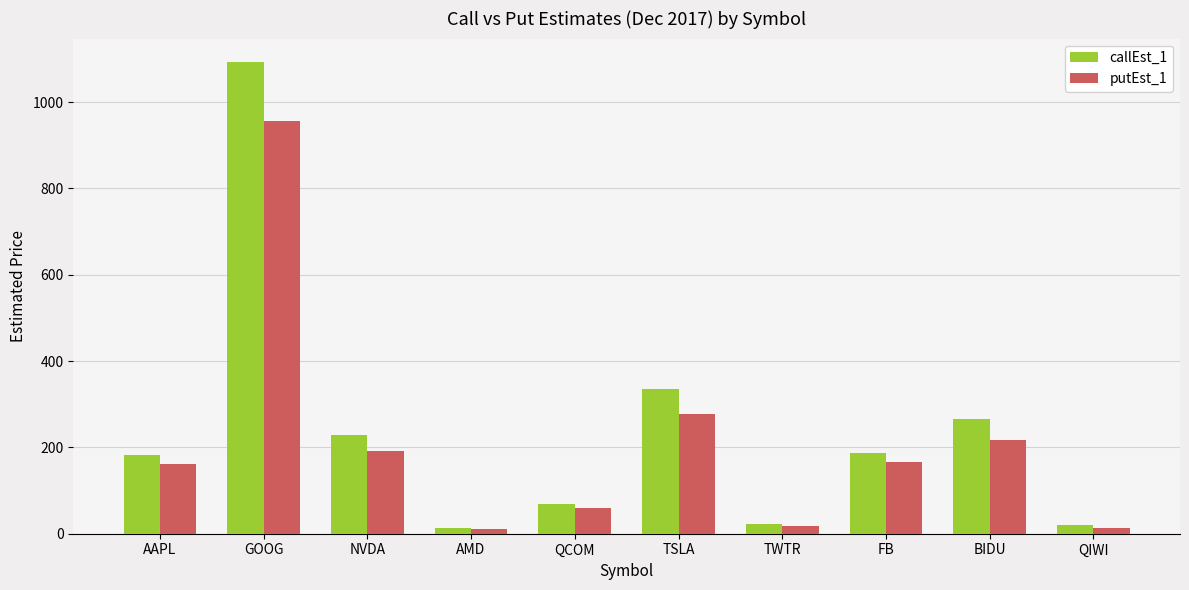

At which label does putEst_1 reach its peak?

GOOG